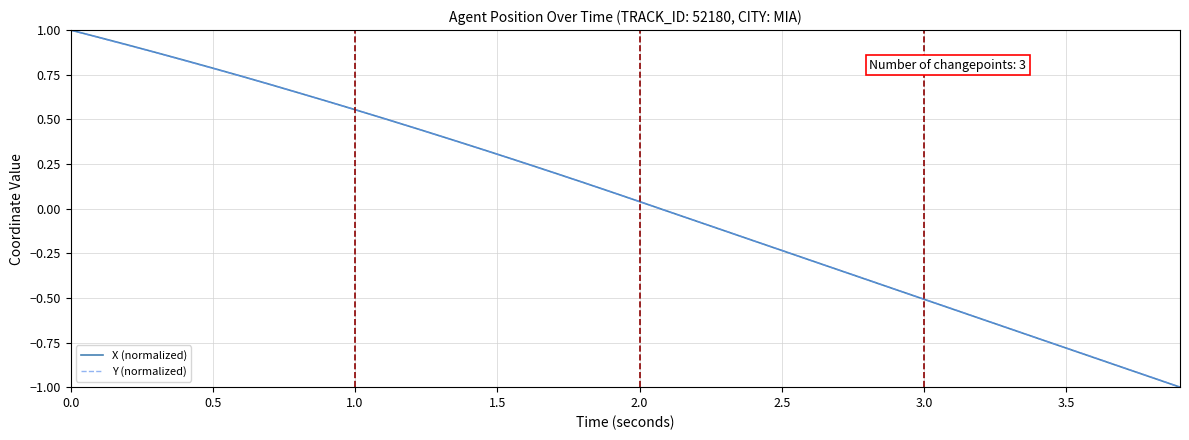

True or false: Y (normalized) has more than 2 points higher than both neighbors.

False